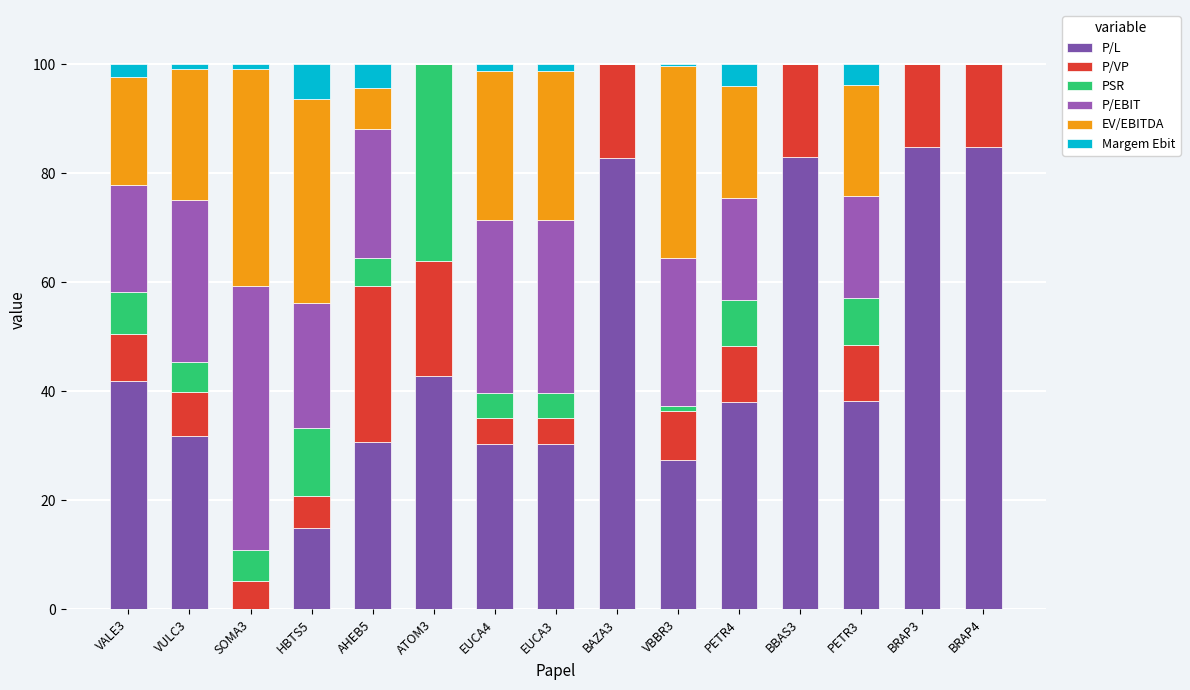

Where is EV/EBITDA nearest to the value 19?

VALE3